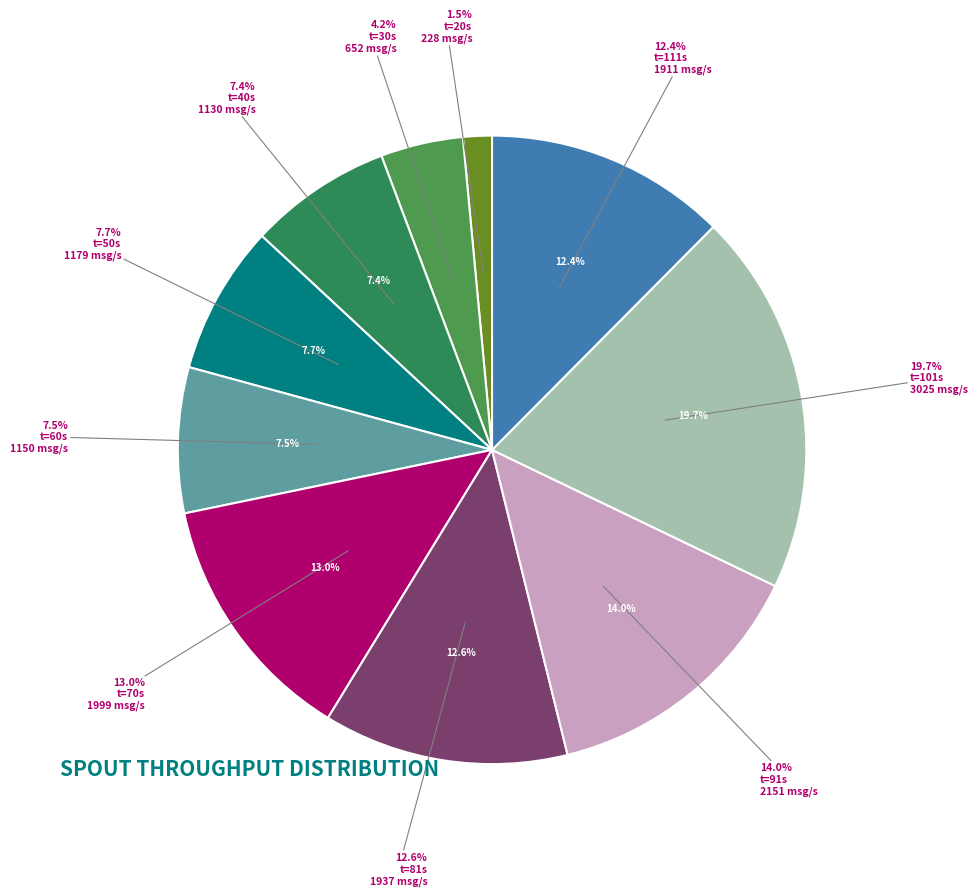

To the nearest percent, what is the difference between the largest and smallest slice percentages?

18%